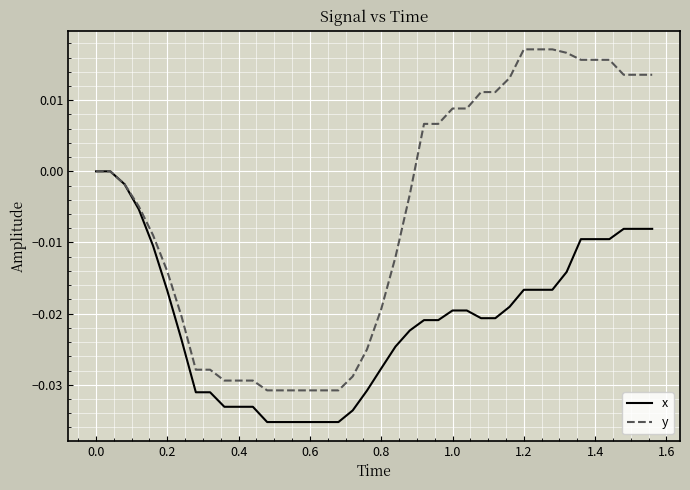

Which series has the largest total across all categories?

y